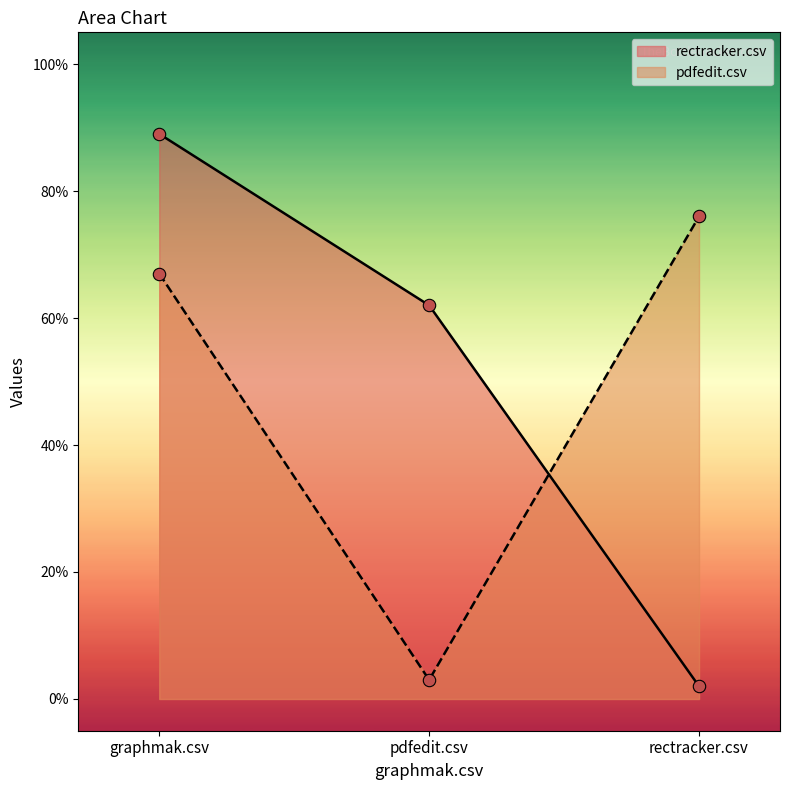

What are all the series names shown in the legend?

rectracker.csv, pdfedit.csv